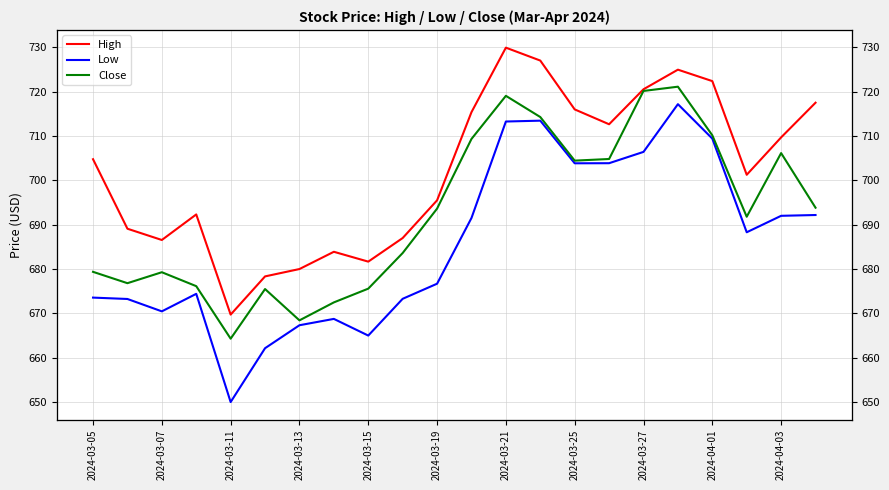

Which series has the largest total across all categories?

High